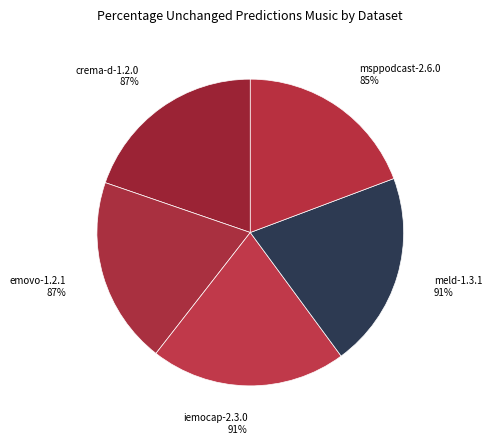

Is there a majority slice in this chart?

No